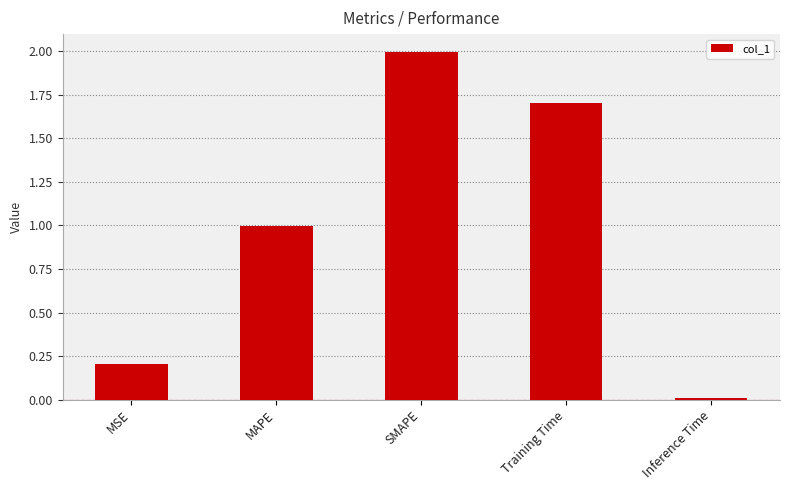

How many bars are there in total?

5